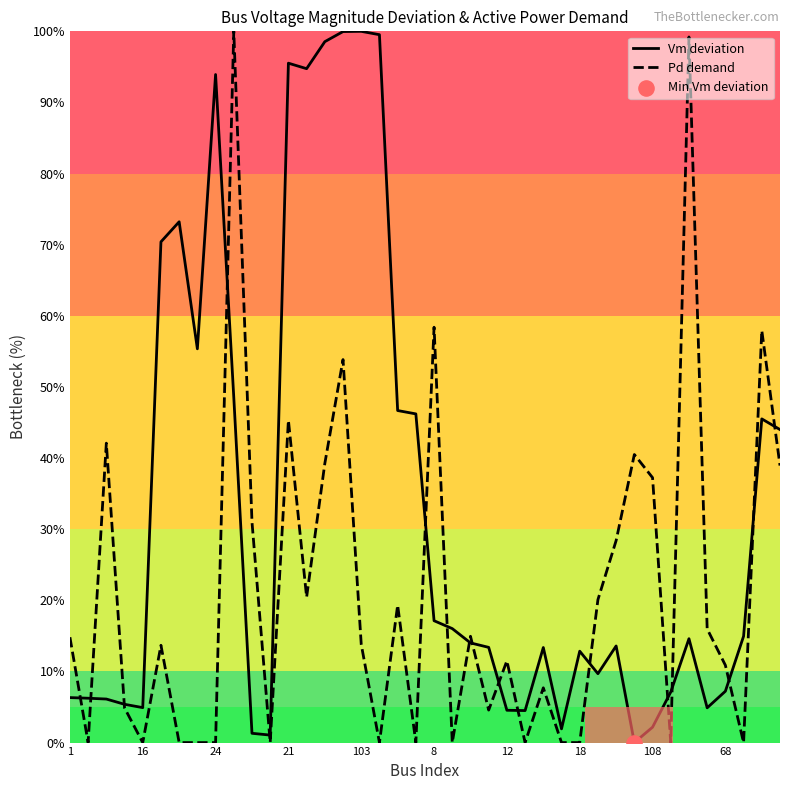

Which series has the widest spread of Y values?

Vm deviation